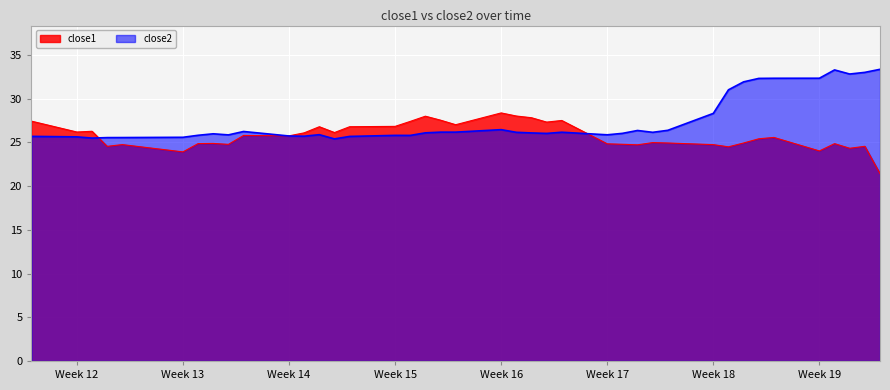

What is the difference between the second highest and second lowest values in the close2 series?

7.8